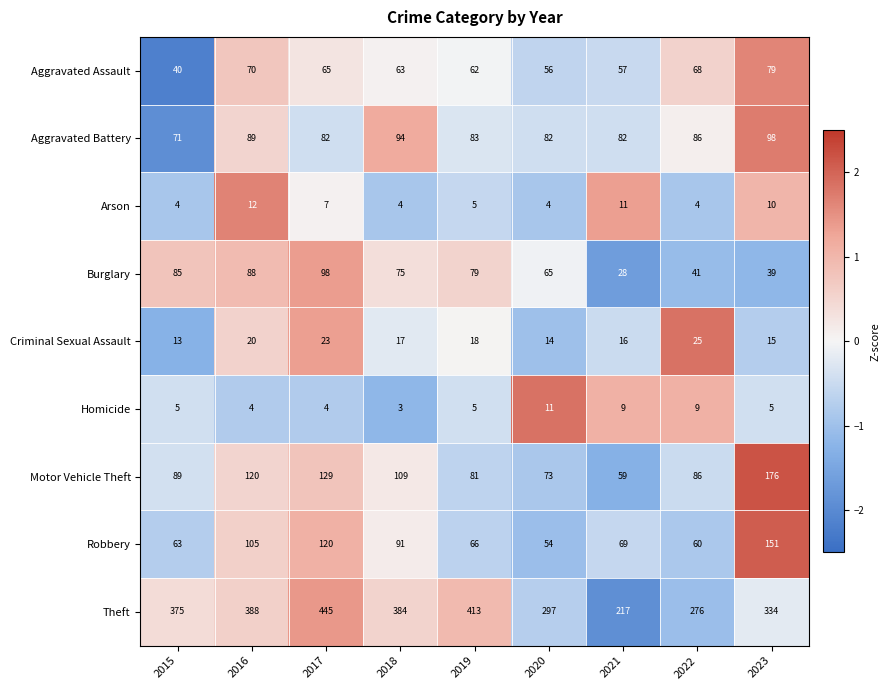

Is it true that Homicide equals 3 at 2018?

True